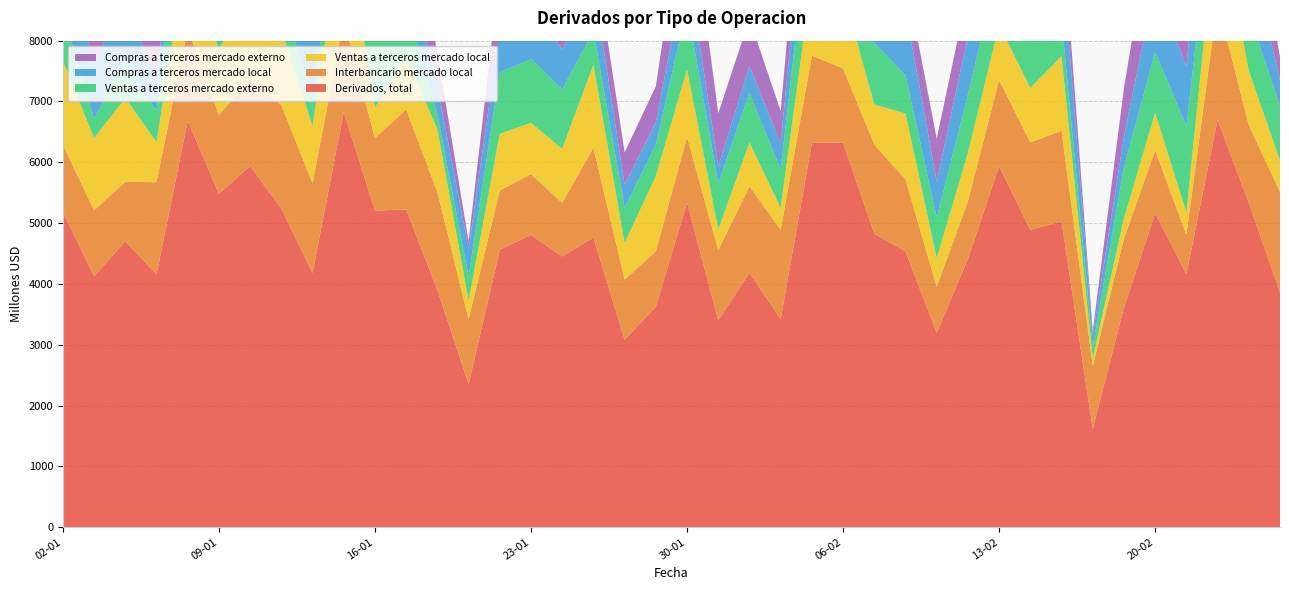

Reading left to right, transcribe all the data shown in this chart.

Derivados, total: 5186	4126	4701	4157	6682	5482	5940	5238	4182	6827	5205	5225	3898	2351	4563	4805	4451	4764	3082	3625	5339	3402	4181	3421	6320	6324	4825	4536	3194	4409	5937	4886	5030	1614	3609	5161	4161	6696	5331	3864
Interbancario mercado local: 1099	1083	978	1515	1513	1294	1435	1706	1471	1509	1194	1644	1612	1068	975	999	881	1474	990	912	1078	1153	1425	1468	1434	1219	1466	1183	757	953	1415	1443	1488	1038	1136	1037	643	1939	1283	1650
Ventas a terceros mercado local: 1388	1189	1377	661	1396	1068	1518	1239	943	1667	502	848	1037	308	932	844	889	1369	598	1240	1111	340	720	360	1275	1256	660	1084	472	794	906	894	1226	122	335	616	371	1555	893	517
Ventas a terceros mercado externo: 784	320	573	518	1564	1015	979	573	425	809	1407	912	235	389	1007	1050	977	543	585	510	1026	758	815	632	1371	1277	1011	627	667	957	1031	852	593	200	835	1003	1418	875	942	895
Compras a terceros mercado local: 1022	913	1090	450	1192	864	1259	1015	966	1663	1096	696	471	462	693	892	658	812	371	371	754	282	441	428	1249	1502	470	1088	596	959	1221	799	1124	182	508	1127	982	1818	1108	424
Compras a terceros mercado externo: 893	621	683	1013	1018	1241	750	705	376	1178	1006	1126	542	124	958	1020	1047	566	537	591	1371	870	779	534	991	1070	1218	553	701	746	1363	898	600	72	796	1377	746	509	1105	377